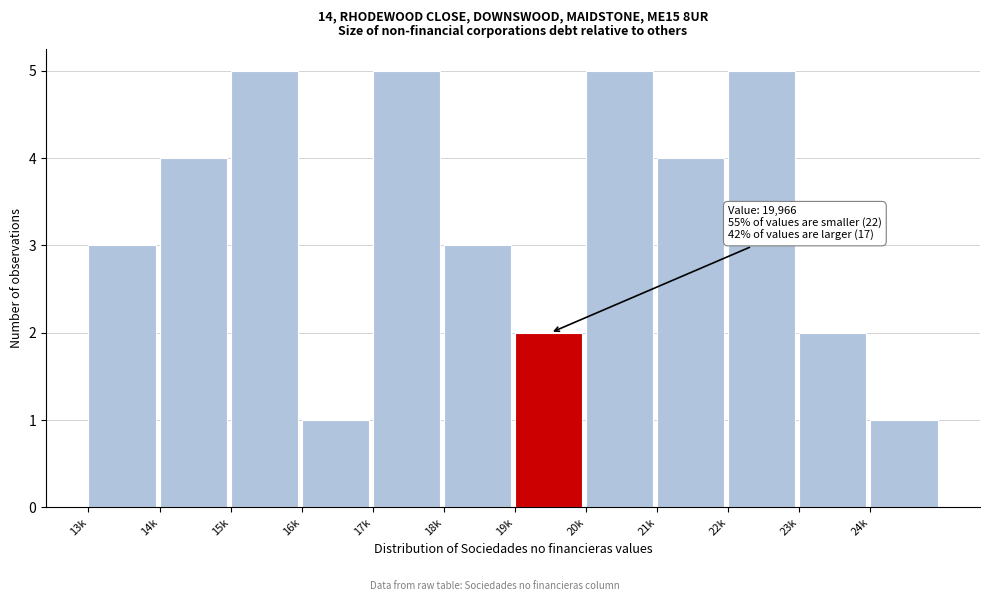

Reading right to left, extract all data points from this chart.

24k=1	23k=2	22k=5	21k=4	20k=5	19k=2	18k=3	17k=5	16k=1	15k=5	14k=4	13k=3